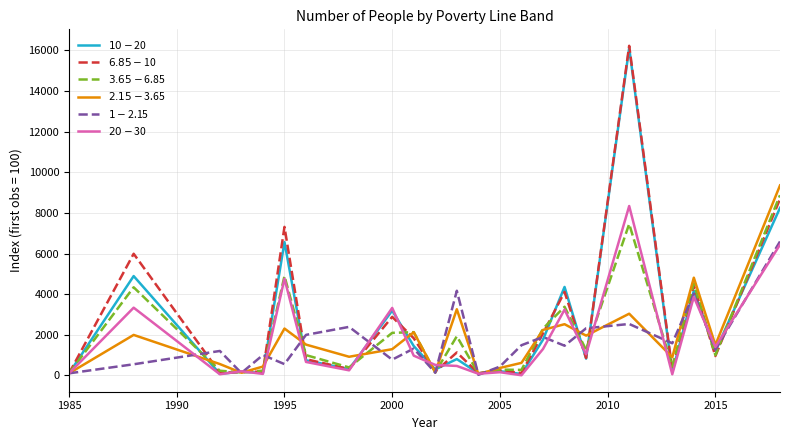

What is the maximum value shown in the chart?

16230.2